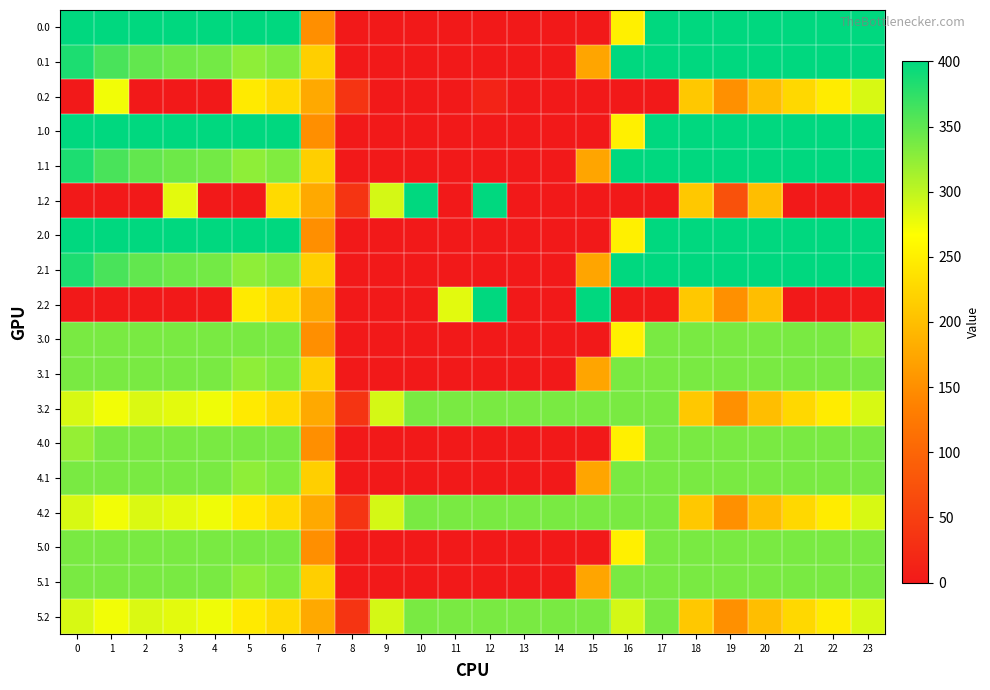

Reading left to right, what are all the values shown in this chart?

0.0: 0=400.0	1=400.0	2=400.0	3=400.0	4=400.0	5=400.0	6=400.0	7=150.1	8=0.0	9=0.0	10=0.0	11=0.0	12=0.0	13=0.0	14=0.0	15=0.0	16=250.9	17=400.0	18=400.0	19=400.0	20=400.0	21=400.0	22=400.0	23=400.0
0.1: 0=384.6	1=361.1	2=347.9	3=342.7	4=339.6	5=325.7	6=332.2	7=217.1	8=0.0	9=0.0	10=0.0	11=0.0	12=0.0	13=0.0	14=0.0	15=173.1	16=400.0	17=400.0	18=400.0	19=400.0	20=400.0	21=400.0	22=400.0	23=399.4
0.2: 0=0.0	1=272.7	2=0.0	3=0.0	4=0.0	5=245.0	6=228.8	7=176.6	8=35.3	9=0.0	10=0.0	11=0.0	12=12.5	13=0.0	14=0.0	15=0.0	16=0.0	17=0.0	18=210.0	19=151.0	20=199.2	21=226.4	22=247.4	23=287.5
1.0: 0=400.0	1=400.0	2=400.0	3=400.0	4=400.0	5=400.0	6=400.0	7=150.1	8=0.0	9=0.0	10=0.0	11=0.0	12=0.0	13=0.0	14=0.0	15=0.0	16=250.9	17=400.0	18=400.0	19=400.0	20=400.0	21=400.0	22=400.0	23=400.0
1.1: 0=384.6	1=361.1	2=347.9	3=342.7	4=339.6	5=325.7	6=332.2	7=217.1	8=0.0	9=0.0	10=0.0	11=0.0	12=0.0	13=0.0	14=0.0	15=173.1	16=400.0	17=400.0	18=400.0	19=400.0	20=400.0	21=400.0	22=400.0	23=399.4
1.2: 0=0.0	1=0.0	2=0.0	3=281.0	4=0.0	5=0.0	6=228.8	7=176.6	8=35.3	9=288.5	10=400.0	11=0.0	12=400.0	13=0.0	14=0.0	15=0.0	16=0.0	17=0.0	18=210.0	19=73.0	20=199.2	21=0.0	22=0.0	23=0.0
2.0: 0=400.0	1=400.0	2=400.0	3=400.0	4=400.0	5=400.0	6=400.0	7=150.1	8=0.0	9=0.0	10=0.0	11=0.0	12=0.0	13=0.0	14=0.0	15=0.0	16=250.9	17=400.0	18=400.0	19=400.0	20=400.0	21=400.0	22=400.0	23=400.0
2.1: 0=384.6	1=361.1	2=347.9	3=342.7	4=339.6	5=325.7	6=332.2	7=217.1	8=0.0	9=0.0	10=0.0	11=0.0	12=0.0	13=0.0	14=0.0	15=173.1	16=400.0	17=400.0	18=400.0	19=400.0	20=400.0	21=400.0	22=400.0	23=399.4
2.2: 0=0.0	1=0.0	2=0.0	3=0.0	4=0.0	5=245.0	6=228.8	7=176.6	8=0.0	9=0.0	10=0.0	11=281.8	12=400.0	13=0.0	14=0.0	15=400.0	16=0.0	17=0.0	18=210.0	19=151.0	20=199.2	21=0.0	22=0.0	23=0.0
3.0: 0=336.0	1=336.0	2=336.0	3=336.0	4=336.0	5=336.0	6=336.0	7=150.1	8=0.0	9=0.0	10=0.0	11=0.0	12=0.0	13=0.0	14=0.0	15=0.0	16=250.9	17=336.0	18=336.0	19=336.0	20=336.0	21=336.0	22=336.0	23=321.7
3.1: 0=336.0	1=336.0	2=336.0	3=336.0	4=336.0	5=325.7	6=332.2	7=217.1	8=0.0	9=0.0	10=0.0	11=0.0	12=0.0	13=0.0	14=0.0	15=173.1	16=336.0	17=336.0	18=336.0	19=336.0	20=336.0	21=336.0	22=336.0	23=336.0
3.2: 0=287.1	1=272.7	2=285.5	3=281.0	4=274.4	5=245.0	6=228.8	7=176.6	8=35.3	9=288.5	10=336.0	11=336.0	12=336.0	13=336.0	14=336.0	15=336.0	16=336.0	17=336.0	18=210.0	19=151.0	20=199.2	21=226.4	22=247.4	23=287.5
4.0: 0=321.7	1=336.0	2=336.0	3=336.0	4=336.0	5=336.0	6=336.0	7=150.1	8=0.0	9=0.0	10=0.0	11=0.0	12=0.0	13=0.0	14=0.0	15=0.0	16=250.9	17=336.0	18=336.0	19=336.0	20=336.0	21=336.0	22=336.0	23=336.0
4.1: 0=336.0	1=336.0	2=336.0	3=336.0	4=336.0	5=325.7	6=332.2	7=217.1	8=0.0	9=0.0	10=0.0	11=0.0	12=0.0	13=0.0	14=0.0	15=173.1	16=336.0	17=336.0	18=336.0	19=336.0	20=336.0	21=336.0	22=336.0	23=336.0
4.2: 0=287.1	1=272.7	2=285.5	3=281.0	4=274.4	5=245.0	6=228.8	7=176.6	8=35.3	9=288.5	10=336.0	11=336.0	12=336.0	13=336.0	14=336.0	15=336.0	16=336.0	17=336.0	18=210.0	19=151.0	20=199.2	21=226.4	22=247.4	23=287.5
5.0: 0=336.0	1=336.0	2=336.0	3=336.0	4=336.0	5=336.0	6=336.0	7=150.1	8=0.0	9=0.0	10=0.0	11=0.0	12=0.0	13=0.0	14=0.0	15=0.0	16=250.9	17=336.0	18=336.0	19=336.0	20=336.0	21=336.0	22=336.0	23=336.0
5.1: 0=336.0	1=336.0	2=336.0	3=336.0	4=336.0	5=325.7	6=332.2	7=217.1	8=0.0	9=0.0	10=0.0	11=0.0	12=0.0	13=0.0	14=0.0	15=173.1	16=336.0	17=336.0	18=336.0	19=336.0	20=336.0	21=336.0	22=336.0	23=336.0
5.2: 0=287.1	1=272.7	2=285.5	3=281.0	4=274.4	5=245.0	6=228.8	7=176.6	8=35.3	9=288.5	10=336.0	11=336.0	12=336.0	13=336.0	14=336.0	15=336.0	16=288.6	17=336.0	18=210.0	19=151.0	20=199.2	21=226.4	22=247.4	23=287.5